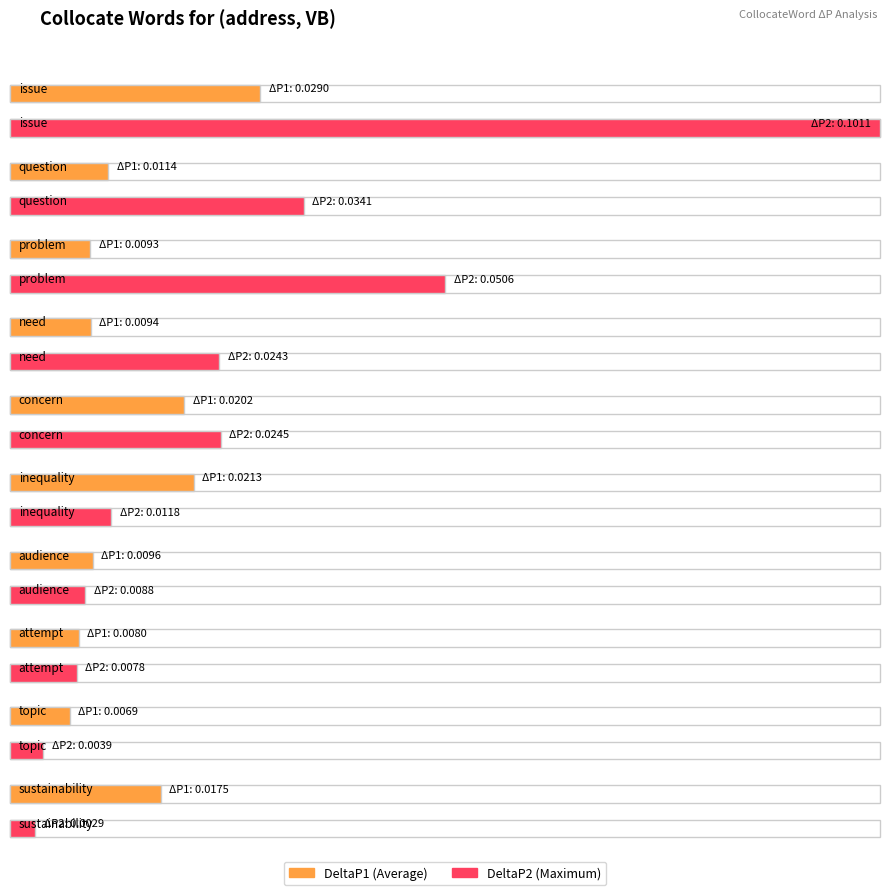

Which series changed the most between question and concern?

DeltaP2